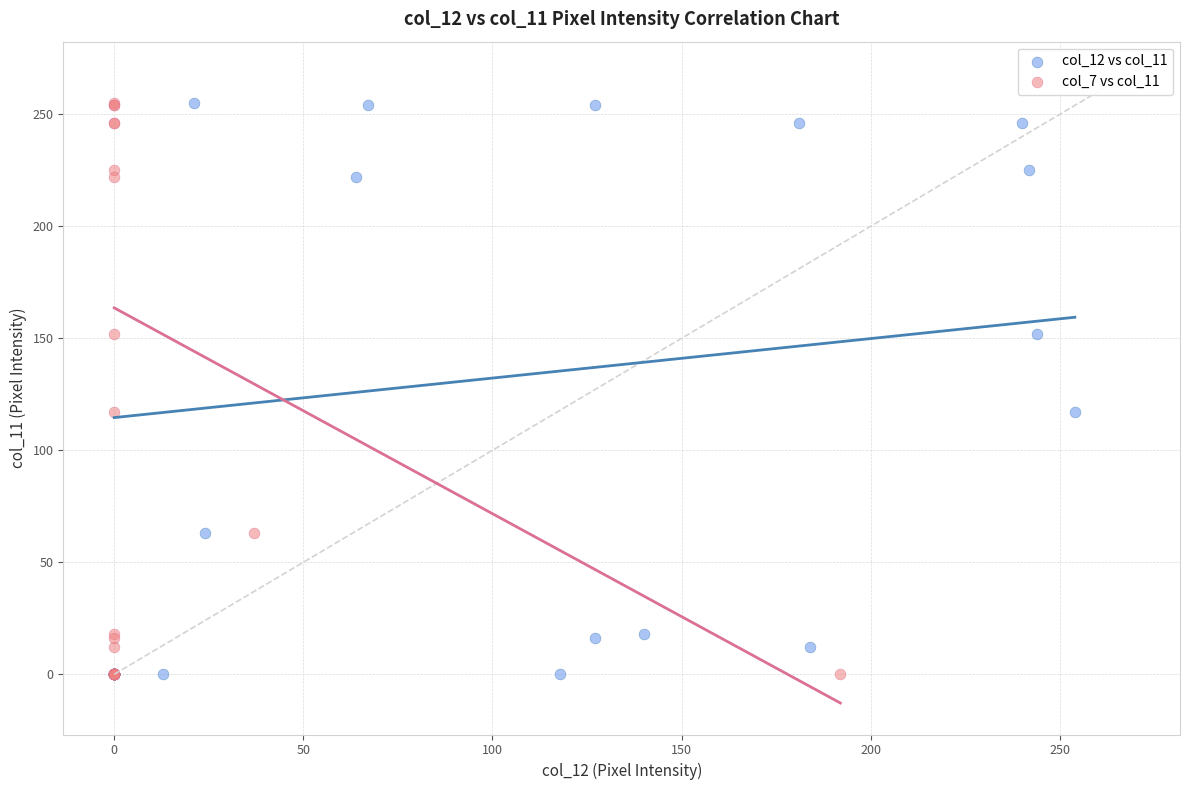

What are all the series names shown in the legend?

col_12 vs col_11, col_7 vs col_11